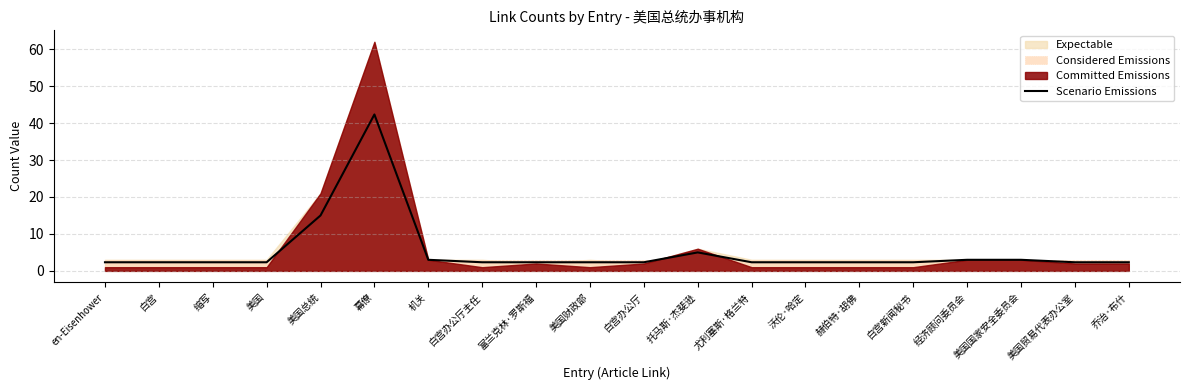

True or false: the data shows 1.2 at 缩写.

False